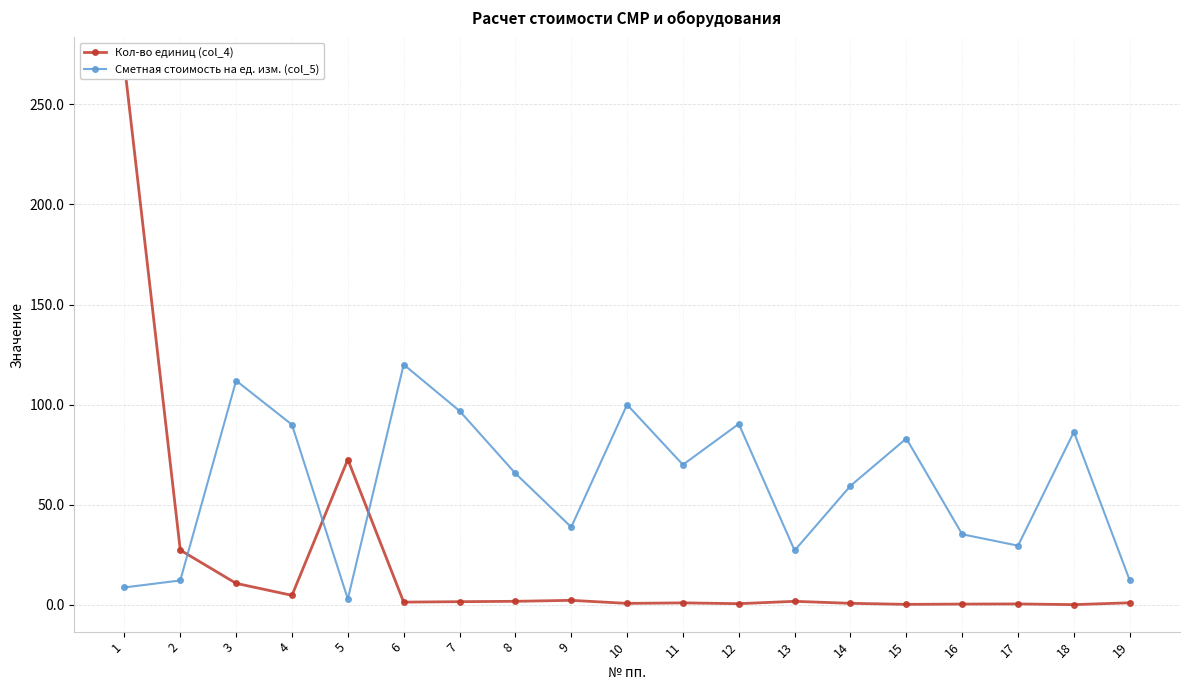

How many data points does each series have?

19